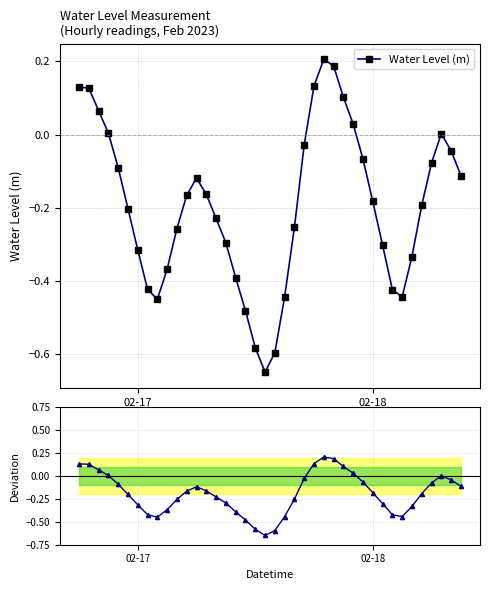

How many interior local valleys does the Water Level (m) series have?

3